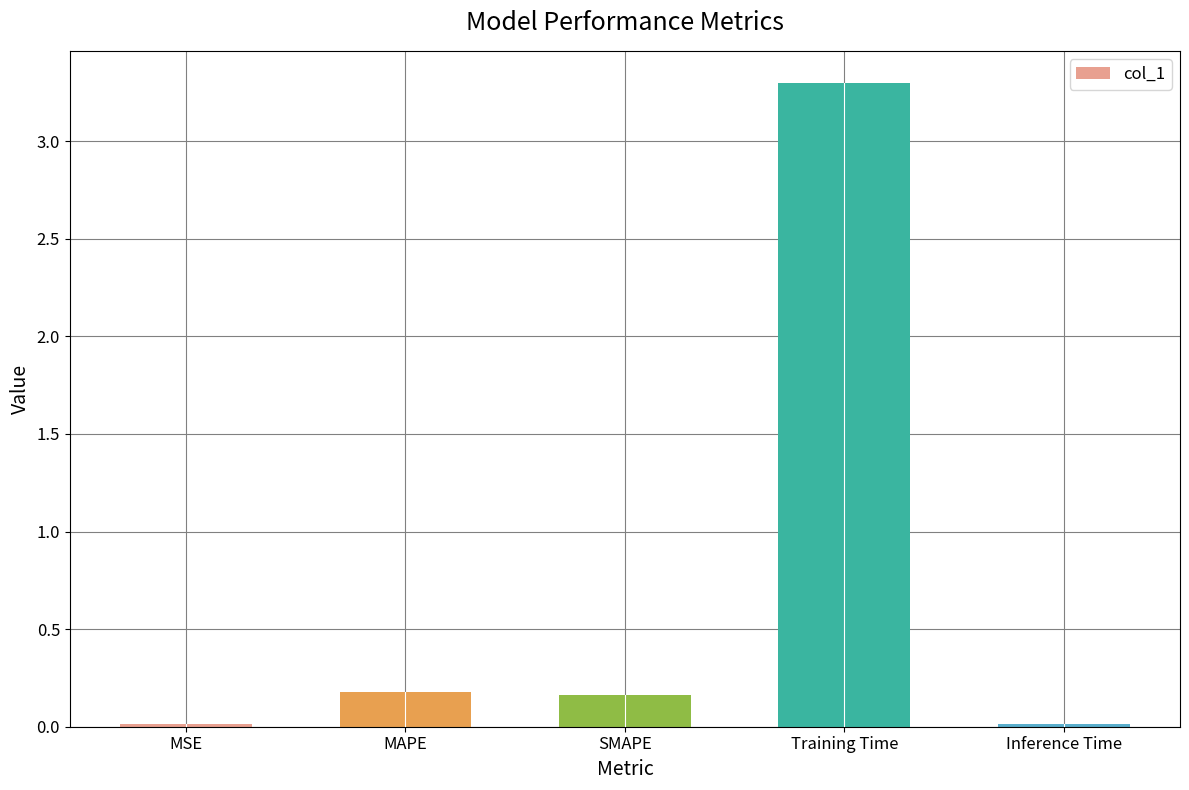

The value at SMAPE is 0.2. True or false?

True